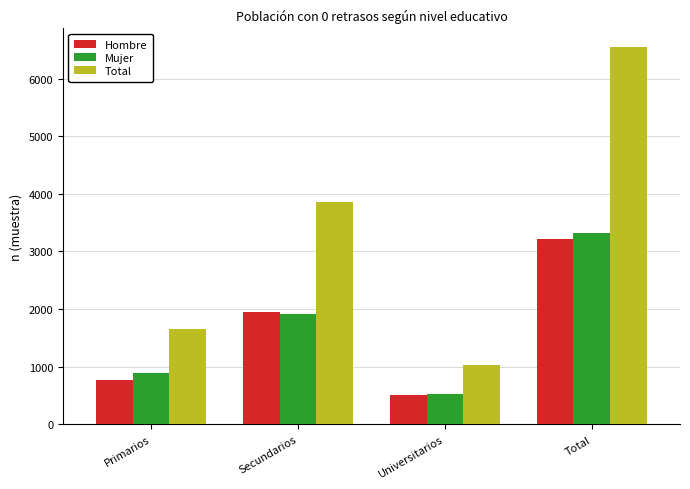

What is the difference between the maximum and minimum values in the Total series?

5514